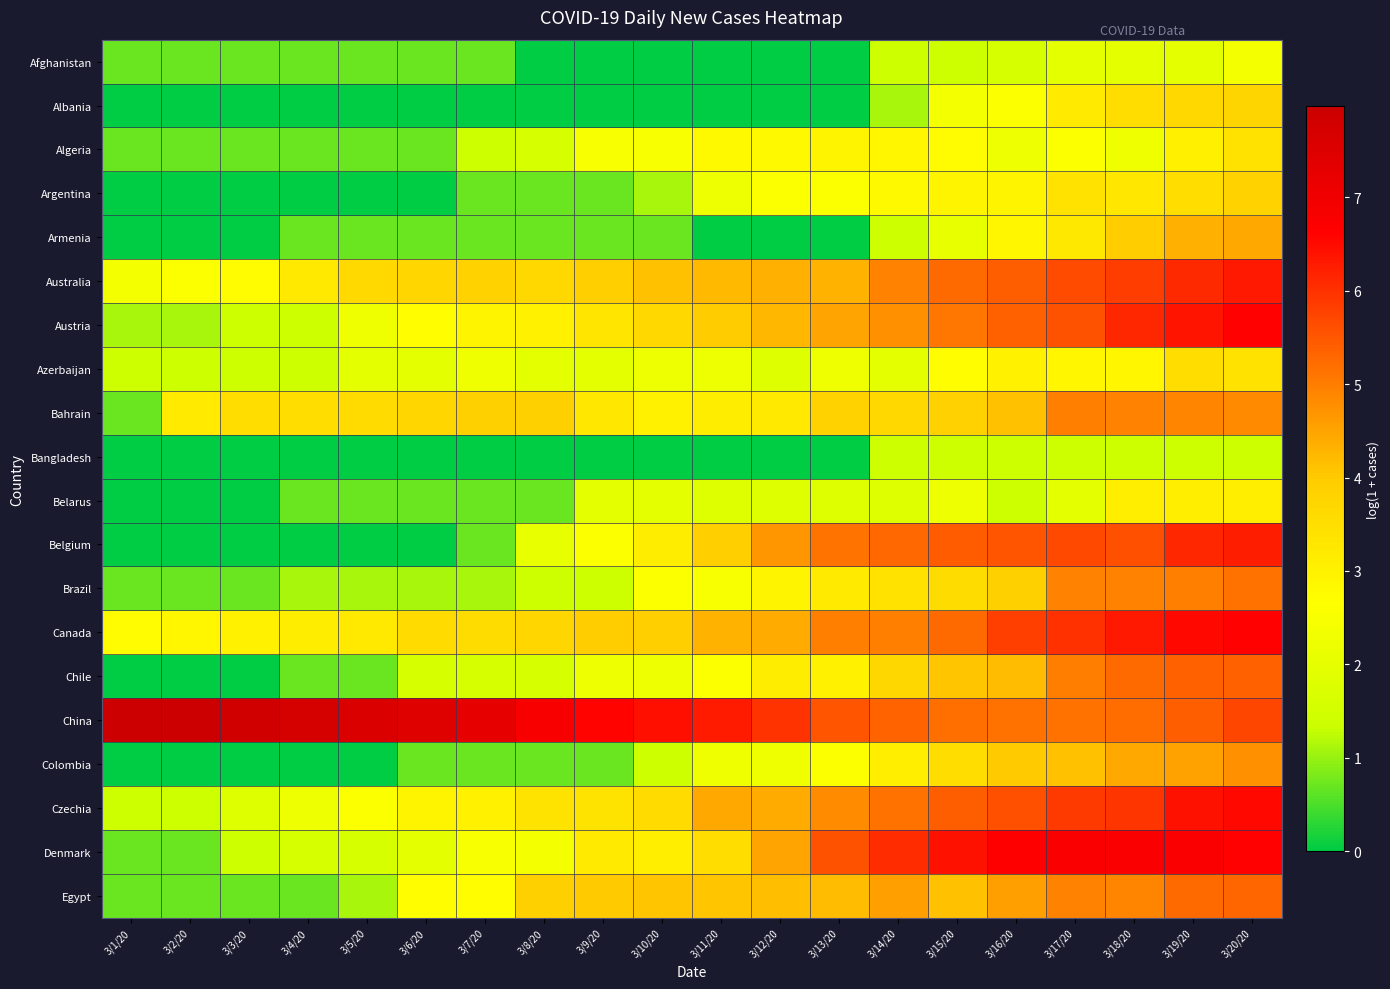

Reading left to right, what are all the values shown in this chart?

Afghanistan: 3/1/20=0.7	3/2/20=0.7	3/3/20=0.7	3/4/20=0.7	3/5/20=0.7	3/6/20=0.7	3/7/20=0.7	3/8/20=0.0	3/9/20=0.0	3/10/20=0.0	3/11/20=0.0	3/12/20=0.0	3/13/20=0.0	3/14/20=1.4	3/15/20=1.4	3/16/20=1.6	3/17/20=1.9	3/18/20=1.9	3/19/20=1.9	3/20/20=2.4
Albania: 3/1/20=0.0	3/2/20=0.0	3/3/20=0.0	3/4/20=0.0	3/5/20=0.0	3/6/20=0.0	3/7/20=0.0	3/8/20=0.0	3/9/20=0.0	3/10/20=0.0	3/11/20=0.0	3/12/20=0.0	3/13/20=0.0	3/14/20=1.1	3/15/20=2.4	3/16/20=2.6	3/17/20=3.2	3/18/20=3.5	3/19/20=3.7	3/20/20=3.8
Algeria: 3/1/20=0.7	3/2/20=0.7	3/3/20=0.7	3/4/20=0.7	3/5/20=0.7	3/6/20=0.7	3/7/20=1.4	3/8/20=1.6	3/9/20=2.5	3/10/20=2.5	3/11/20=2.8	3/12/20=2.8	3/13/20=2.9	3/14/20=2.9	3/15/20=2.8	3/16/20=2.2	3/17/20=2.6	3/18/20=2.3	3/19/20=3.0	3/20/20=3.4
Argentina: 3/1/20=0.0	3/2/20=0.0	3/3/20=0.0	3/4/20=0.0	3/5/20=0.0	3/6/20=0.0	3/7/20=0.7	3/8/20=0.7	3/9/20=0.7	3/10/20=1.1	3/11/20=2.2	3/12/20=2.6	3/13/20=2.6	3/14/20=2.8	3/15/20=2.9	3/16/20=2.9	3/17/20=3.4	3/18/20=3.3	3/19/20=3.5	3/20/20=3.8
Armenia: 3/1/20=0.0	3/2/20=0.0	3/3/20=0.0	3/4/20=0.7	3/5/20=0.7	3/6/20=0.7	3/7/20=0.7	3/8/20=0.7	3/9/20=0.7	3/10/20=0.7	3/11/20=0.0	3/12/20=0.0	3/13/20=0.0	3/14/20=1.4	3/15/20=2.1	3/16/20=2.9	3/17/20=3.3	3/18/20=4.0	3/19/20=4.4	3/20/20=4.4
Australia: 3/1/20=2.4	3/2/20=2.6	3/3/20=2.8	3/4/20=3.2	3/5/20=3.6	3/6/20=3.7	3/7/20=3.8	3/8/20=3.7	3/9/20=3.9	3/10/20=4.1	3/11/20=4.2	3/12/20=4.3	3/13/20=4.3	3/14/20=4.9	3/15/20=5.2	3/16/20=5.4	3/17/20=5.7	3/18/20=5.8	3/19/20=6.1	3/20/20=6.3
Austria: 3/1/20=1.1	3/2/20=1.1	3/3/20=1.4	3/4/20=1.4	3/5/20=2.3	3/6/20=2.7	3/7/20=2.9	3/8/20=3.0	3/9/20=3.3	3/10/20=3.7	3/11/20=4.0	3/12/20=4.3	3/13/20=4.5	3/14/20=4.7	3/15/20=5.1	3/16/20=5.4	3/17/20=5.6	3/18/20=6.1	3/19/20=6.4	3/20/20=6.6
Azerbaijan: 3/1/20=1.4	3/2/20=1.4	3/3/20=1.4	3/4/20=1.4	3/5/20=1.9	3/6/20=1.9	3/7/20=2.3	3/8/20=1.9	3/9/20=1.9	3/10/20=2.2	3/11/20=2.2	3/12/20=1.8	3/13/20=2.3	3/14/20=1.9	3/15/20=2.7	3/16/20=3.0	3/17/20=2.9	3/18/20=2.9	3/19/20=3.5	3/20/20=3.4
Bahrain: 3/1/20=0.7	3/2/20=3.2	3/3/20=3.5	3/4/20=3.5	3/5/20=3.6	3/6/20=3.7	3/7/20=3.9	3/8/20=3.9	3/9/20=3.3	3/10/20=3.0	3/11/20=3.1	3/12/20=3.2	3/13/20=3.8	3/14/20=3.7	3/15/20=3.9	3/16/20=4.1	3/17/20=5.0	3/18/20=4.9	3/19/20=4.9	3/20/20=4.8
Bangladesh: 3/1/20=0.0	3/2/20=0.0	3/3/20=0.0	3/4/20=0.0	3/5/20=0.0	3/6/20=0.0	3/7/20=0.0	3/8/20=0.0	3/9/20=0.0	3/10/20=0.0	3/11/20=0.0	3/12/20=0.0	3/13/20=0.0	3/14/20=1.4	3/15/20=1.4	3/16/20=1.4	3/17/20=1.4	3/18/20=1.4	3/19/20=1.4	3/20/20=1.4
Belarus: 3/1/20=0.0	3/2/20=0.0	3/3/20=0.0	3/4/20=0.7	3/5/20=0.7	3/6/20=0.7	3/7/20=0.7	3/8/20=0.7	3/9/20=1.9	3/10/20=1.9	3/11/20=1.8	3/12/20=1.8	3/13/20=1.8	3/14/20=1.8	3/15/20=2.2	3/16/20=1.4	3/17/20=1.9	3/18/20=3.1	3/19/20=3.1	3/20/20=3.1
Belgium: 3/1/20=0.0	3/2/20=0.0	3/3/20=0.0	3/4/20=0.0	3/5/20=0.0	3/6/20=0.0	3/7/20=0.7	3/8/20=2.1	3/9/20=2.6	3/10/20=3.1	3/11/20=3.9	3/12/20=4.7	3/13/20=5.1	3/14/20=5.3	3/15/20=5.4	3/16/20=5.5	3/17/20=5.7	3/18/20=5.6	3/19/20=6.1	3/20/20=6.3
Brazil: 3/1/20=0.7	3/2/20=0.7	3/3/20=0.7	3/4/20=1.1	3/5/20=1.1	3/6/20=1.1	3/7/20=1.1	3/8/20=1.4	3/9/20=1.4	3/10/20=2.6	3/11/20=2.5	3/12/20=2.9	3/13/20=3.2	3/14/20=3.4	3/15/20=3.6	3/16/20=3.9	3/17/20=4.9	3/18/20=4.9	3/19/20=5.0	3/20/20=5.2
Canada: 3/1/20=2.8	3/2/20=2.9	3/3/20=3.0	3/4/20=3.1	3/5/20=3.2	3/6/20=3.6	3/7/20=3.6	3/8/20=3.7	3/9/20=3.9	3/10/20=3.9	3/11/20=4.3	3/12/20=4.4	3/13/20=5.0	3/14/20=5.0	3/15/20=5.2	3/16/20=5.8	3/17/20=6.0	3/18/20=6.3	3/19/20=6.5	3/20/20=6.6
Chile: 3/1/20=0.0	3/2/20=0.0	3/3/20=0.0	3/4/20=0.7	3/5/20=0.7	3/6/20=1.6	3/7/20=1.6	3/8/20=1.6	3/9/20=2.2	3/10/20=2.2	3/11/20=2.6	3/12/20=3.1	3/13/20=3.0	3/14/20=3.7	3/15/20=4.1	3/16/20=4.2	3/17/20=5.0	3/18/20=5.2	3/19/20=5.4	3/20/20=5.4
China: 3/1/20=8.0	3/2/20=8.0	3/3/20=7.8	3/4/20=7.7	3/5/20=7.6	3/6/20=7.5	3/7/20=7.3	3/8/20=6.8	3/9/20=6.6	3/10/20=6.4	3/11/20=6.3	3/12/20=6.0	3/13/20=5.5	3/14/20=5.3	3/15/20=5.2	3/16/20=5.2	3/17/20=5.1	3/18/20=5.2	3/19/20=5.4	3/20/20=5.7
Colombia: 3/1/20=0.0	3/2/20=0.0	3/3/20=0.0	3/4/20=0.0	3/5/20=0.0	3/6/20=0.7	3/7/20=0.7	3/8/20=0.7	3/9/20=0.7	3/10/20=1.4	3/11/20=2.3	3/12/20=2.3	3/13/20=2.6	3/14/20=3.1	3/15/20=3.5	3/16/20=4.0	3/17/20=4.1	3/18/20=4.4	3/19/20=4.5	3/20/20=4.8
Czechia: 3/1/20=1.4	3/2/20=1.4	3/3/20=1.8	3/4/20=2.2	3/5/20=2.6	3/6/20=2.9	3/7/20=3.0	3/8/20=3.4	3/9/20=3.4	3/10/20=3.6	3/11/20=4.4	3/12/20=4.4	3/13/20=4.8	3/14/20=5.1	3/15/20=5.4	3/16/20=5.6	3/17/20=5.9	3/18/20=5.9	3/19/20=6.4	3/20/20=6.5
Denmark: 3/1/20=0.7	3/2/20=0.7	3/3/20=1.4	3/4/20=1.6	3/5/20=1.6	3/6/20=1.9	3/7/20=2.5	3/8/20=2.4	3/9/20=3.2	3/10/20=3.1	3/11/20=3.5	3/12/20=4.5	3/13/20=5.6	3/14/20=6.1	3/15/20=6.4	3/16/20=6.7	3/17/20=6.7	3/18/20=6.7	3/19/20=6.7	3/20/20=6.6
Egypt: 3/1/20=0.7	3/2/20=0.7	3/3/20=0.7	3/4/20=0.7	3/5/20=1.1	3/6/20=2.7	3/7/20=2.7	3/8/20=3.9	3/9/20=4.0	3/10/20=4.1	3/11/20=4.1	3/12/20=4.2	3/13/20=4.2	3/14/20=4.6	3/15/20=4.1	3/16/20=4.6	3/17/20=4.9	3/18/20=4.9	3/19/20=5.2	3/20/20=5.3